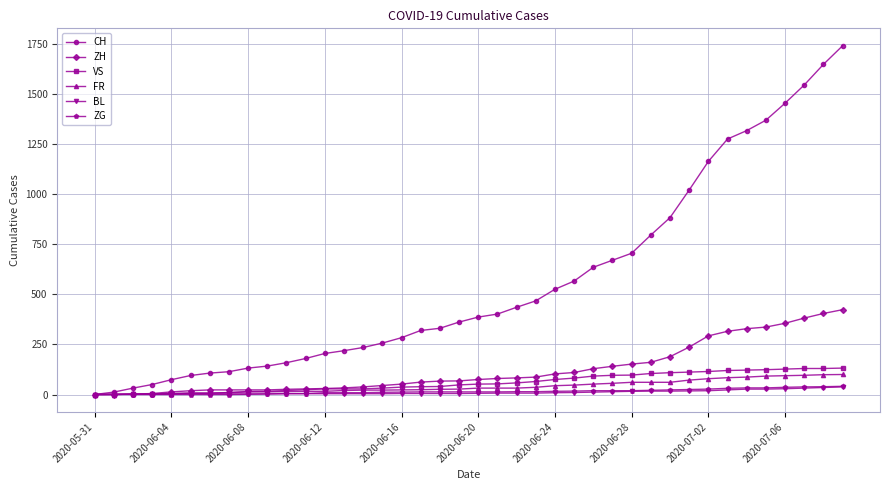

What is the sum of all ZG values?

594